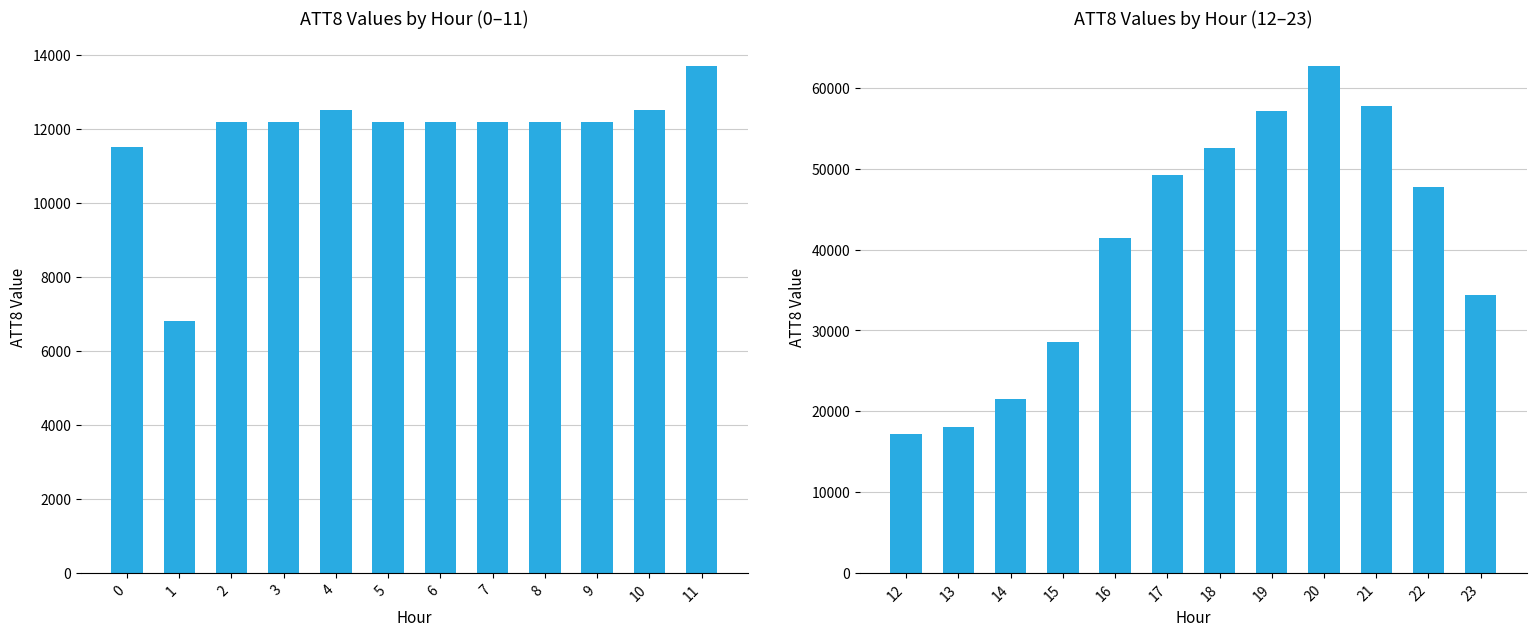

Which has a higher value, 18 or 15?

18